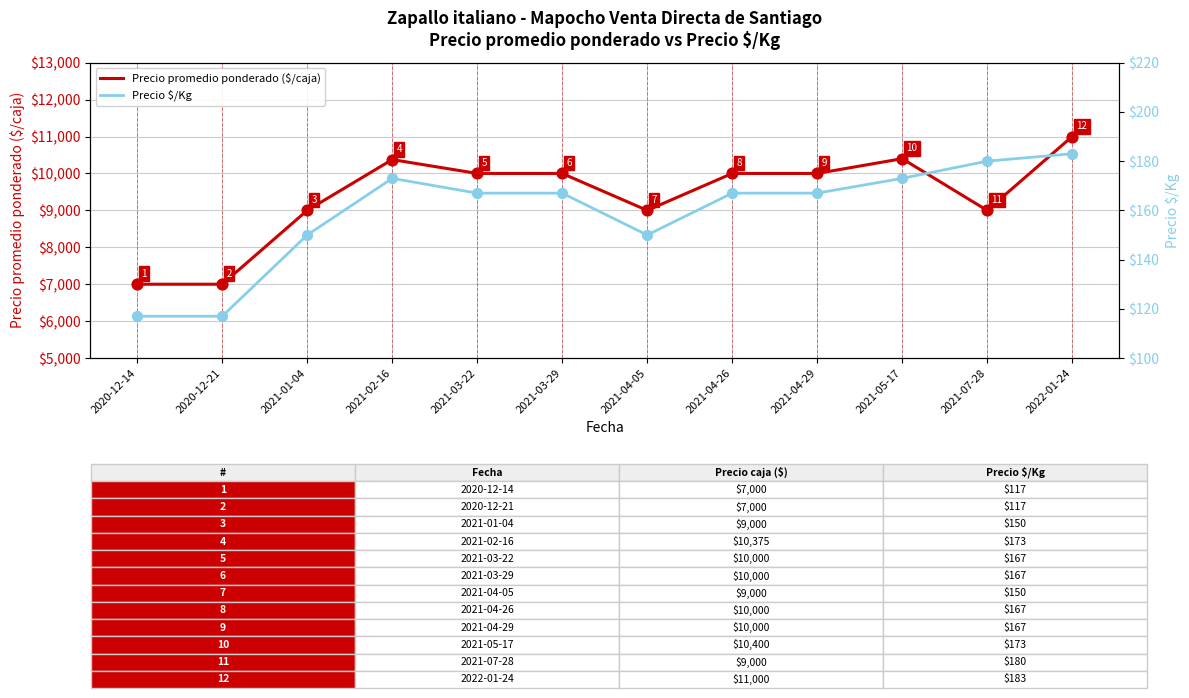

What are all the series names shown in the legend?

Precio promedio ponderado ($/caja), Precio $/Kg